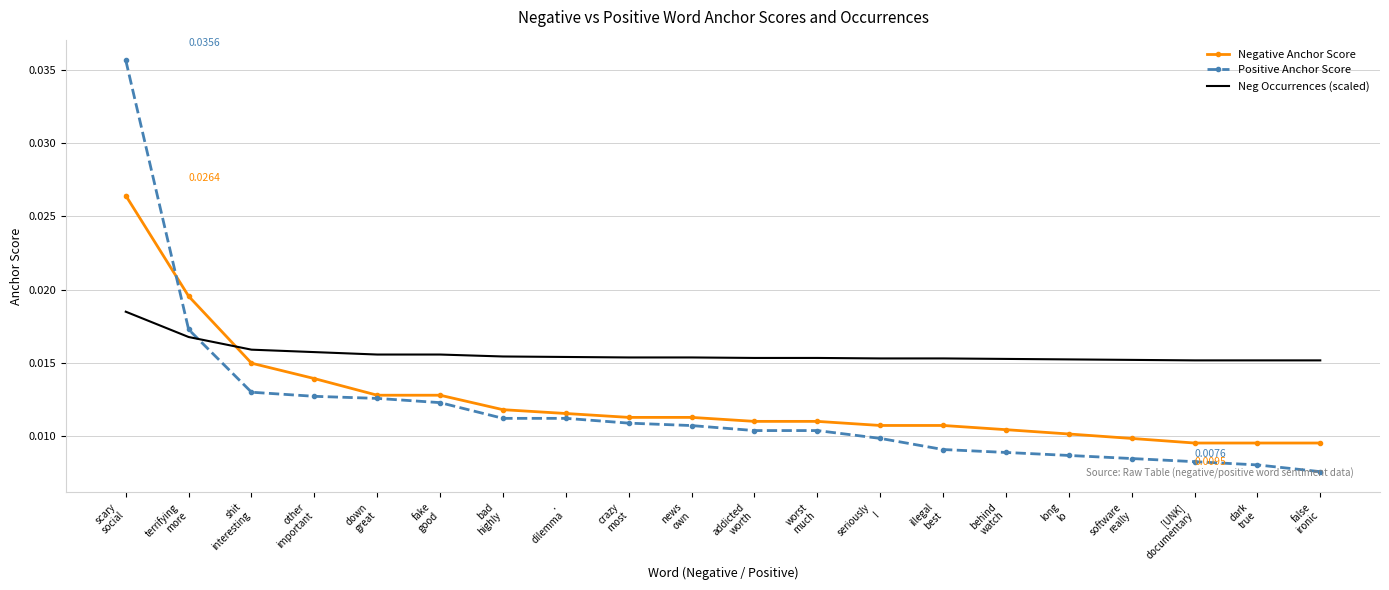

Which series has the widest spread of values?

Positive Anchor Score